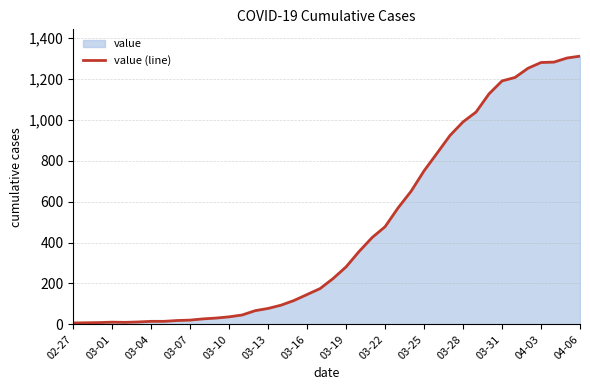

What is the maximum value shown in the chart?

1310